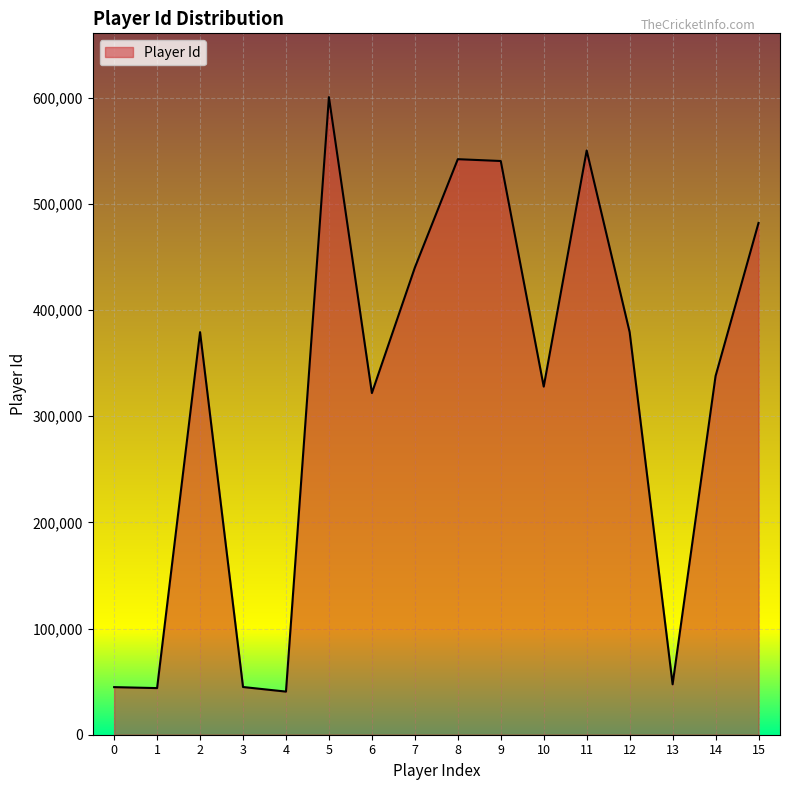

What is the change in value from 1 to 7?

+396046